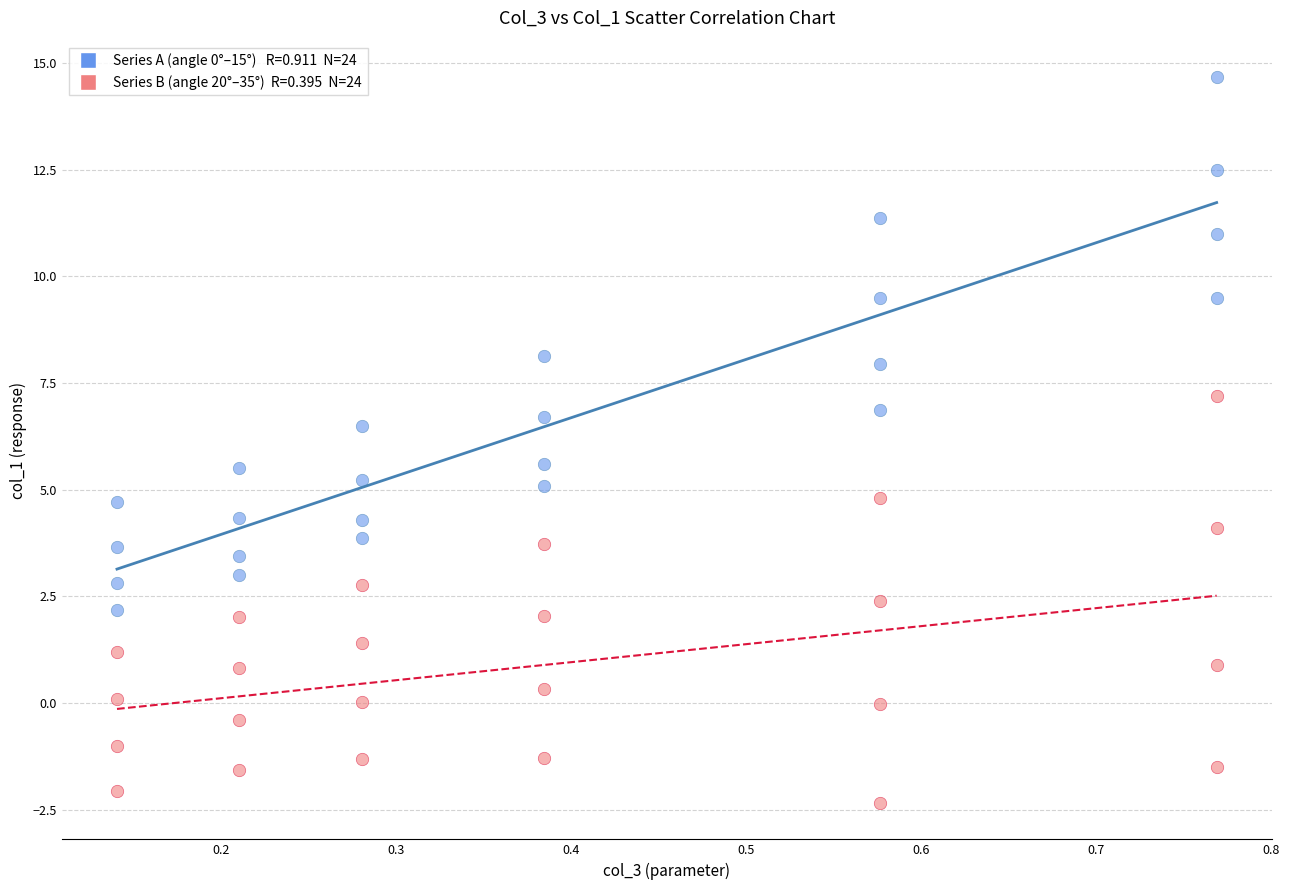

Across all data points, what is the range of Y values (max minus min)?

17.0